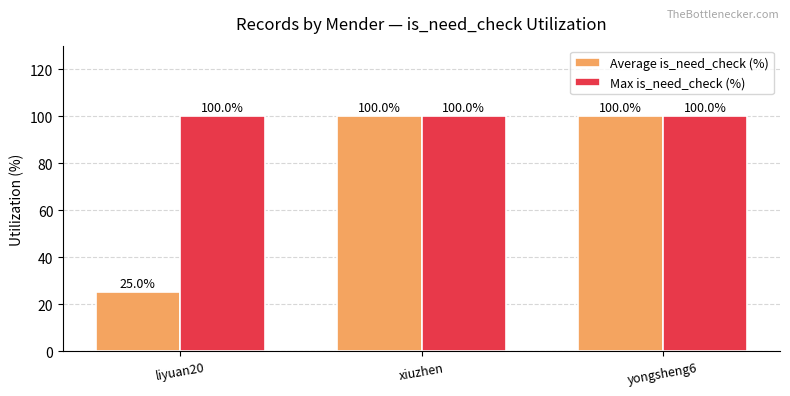

Reading left to right, list all the values displayed in this chart.

Average is_need_check (%): 25	100	100
Max is_need_check (%): 100	100	100